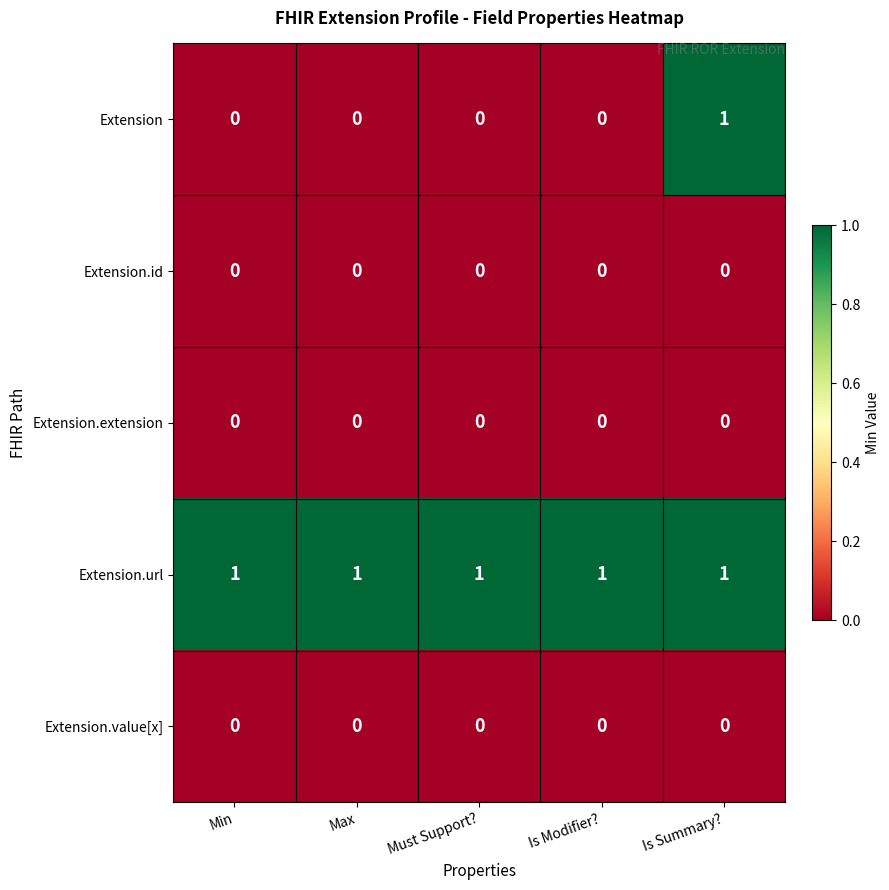

The value of Extension.url at Is Modifier? is 1. True or false?

True